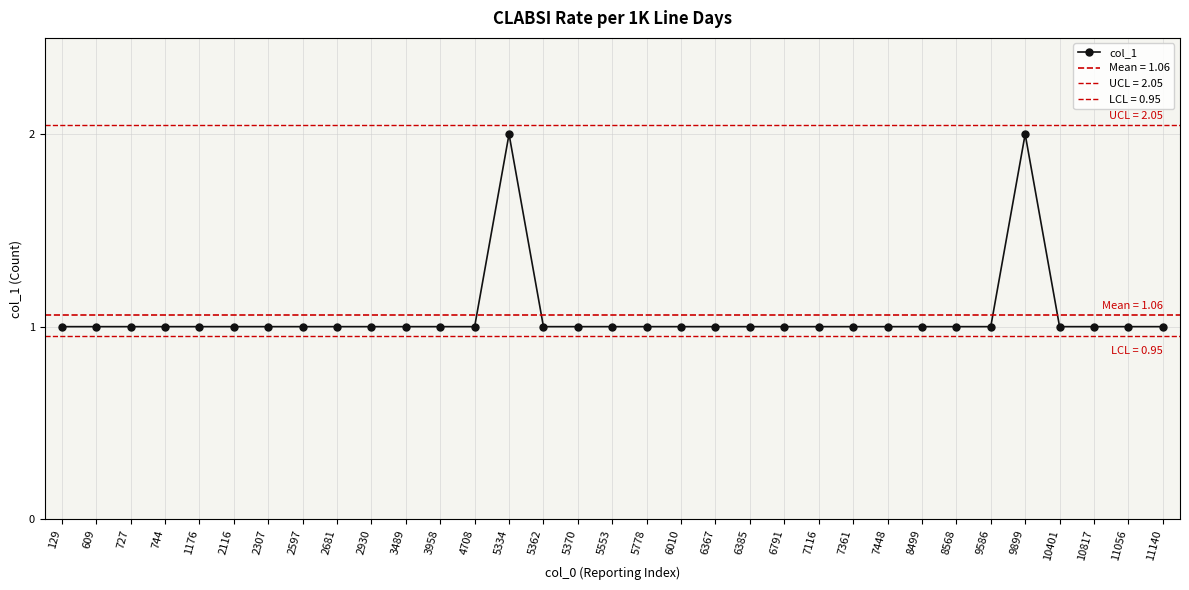

How many points are higher than both their immediate neighbors (excluding endpoints)?

2